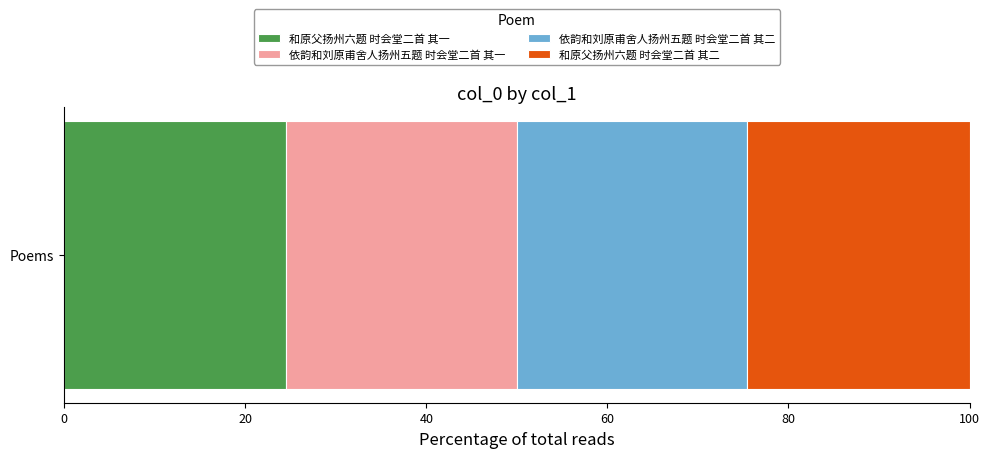

Read the 和原父扬州六题 时会堂二首 其一 value at Poems.

24.5